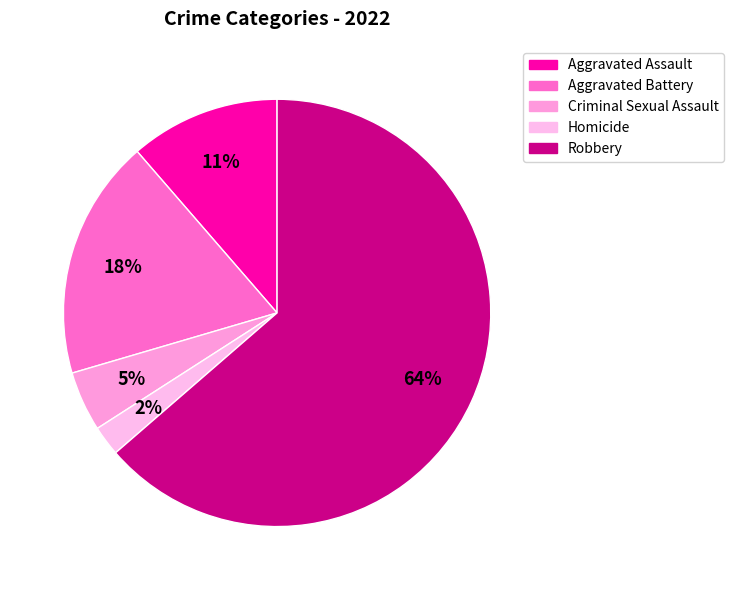

What percentage is the Criminal Sexual Assault slice, to the nearest percent?

5%